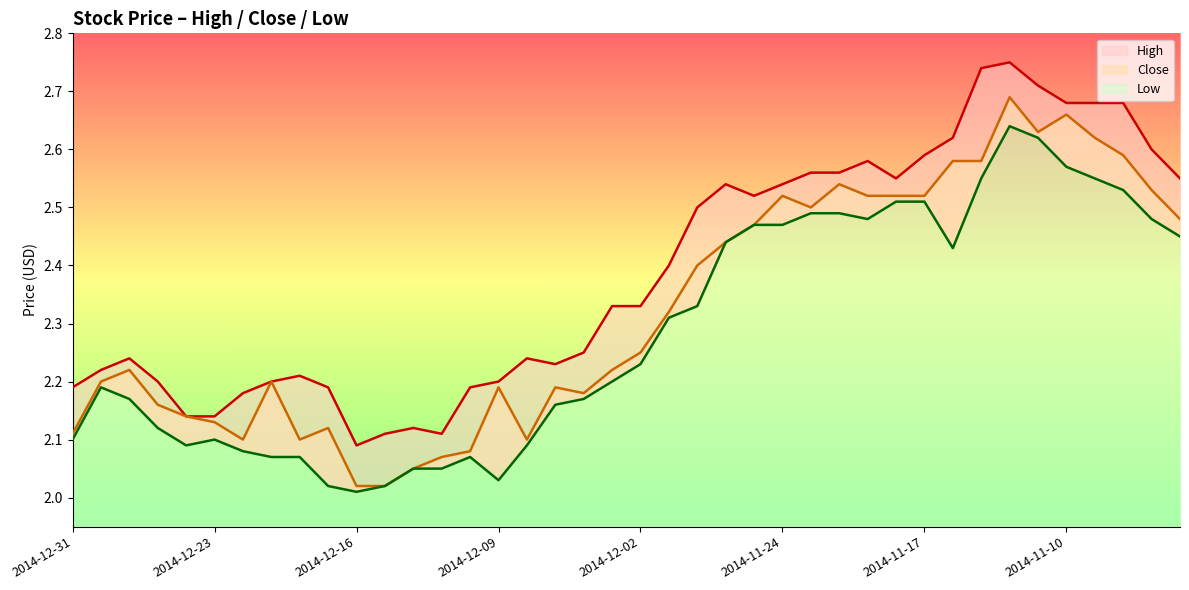

Reading left to right, extract all data points from this chart.

High: 2014-12-31=2.2	2014-12-30=2.2	2014-12-29=2.2	2014-12-26=2.2	2014-12-24=2.1	2014-12-23=2.1	2014-12-22=2.2	2014-12-19=2.2	2014-12-18=2.2	2014-12-17=2.2	2014-12-16=2.1	2014-12-15=2.1	2014-12-12=2.1	2014-12-11=2.1	2014-12-10=2.2	2014-12-09=2.2	2014-12-08=2.2	2014-12-05=2.2	2014-12-04=2.2	2014-12-03=2.3	2014-12-02=2.3	2014-12-01=2.4	2014-11-28=2.5	2014-11-26=2.5	2014-11-25=2.5	2014-11-24=2.5	2014-11-21=2.6	2014-11-20=2.6	2014-11-19=2.6	2014-11-18=2.5	2014-11-17=2.6	2014-11-14=2.6	2014-11-13=2.7	2014-11-12=2.8	2014-11-11=2.7	2014-11-10=2.7	2014-11-07=2.7	2014-11-06=2.7	2014-11-05=2.6	2014-11-04=2.5
Low: 2014-12-31=2.1	2014-12-30=2.2	2014-12-29=2.2	2014-12-26=2.1	2014-12-24=2.1	2014-12-23=2.1	2014-12-22=2.1	2014-12-19=2.1	2014-12-18=2.1	2014-12-17=2.0	2014-12-16=2.0	2014-12-15=2.0	2014-12-12=2.0	2014-12-11=2.0	2014-12-10=2.1	2014-12-09=2.0	2014-12-08=2.1	2014-12-05=2.2	2014-12-04=2.2	2014-12-03=2.2	2014-12-02=2.2	2014-12-01=2.3	2014-11-28=2.3	2014-11-26=2.4	2014-11-25=2.5	2014-11-24=2.5	2014-11-21=2.5	2014-11-20=2.5	2014-11-19=2.5	2014-11-18=2.5	2014-11-17=2.5	2014-11-14=2.4	2014-11-13=2.5	2014-11-12=2.6	2014-11-11=2.6	2014-11-10=2.6	2014-11-07=2.5	2014-11-06=2.5	2014-11-05=2.5	2014-11-04=2.5
Close: 2014-12-31=2.1	2014-12-30=2.2	2014-12-29=2.2	2014-12-26=2.2	2014-12-24=2.1	2014-12-23=2.1	2014-12-22=2.1	2014-12-19=2.2	2014-12-18=2.1	2014-12-17=2.1	2014-12-16=2.0	2014-12-15=2.0	2014-12-12=2.0	2014-12-11=2.1	2014-12-10=2.1	2014-12-09=2.2	2014-12-08=2.1	2014-12-05=2.2	2014-12-04=2.2	2014-12-03=2.2	2014-12-02=2.2	2014-12-01=2.3	2014-11-28=2.4	2014-11-26=2.4	2014-11-25=2.5	2014-11-24=2.5	2014-11-21=2.5	2014-11-20=2.5	2014-11-19=2.5	2014-11-18=2.5	2014-11-17=2.5	2014-11-14=2.6	2014-11-13=2.6	2014-11-12=2.7	2014-11-11=2.6	2014-11-10=2.7	2014-11-07=2.6	2014-11-06=2.6	2014-11-05=2.5	2014-11-04=2.5